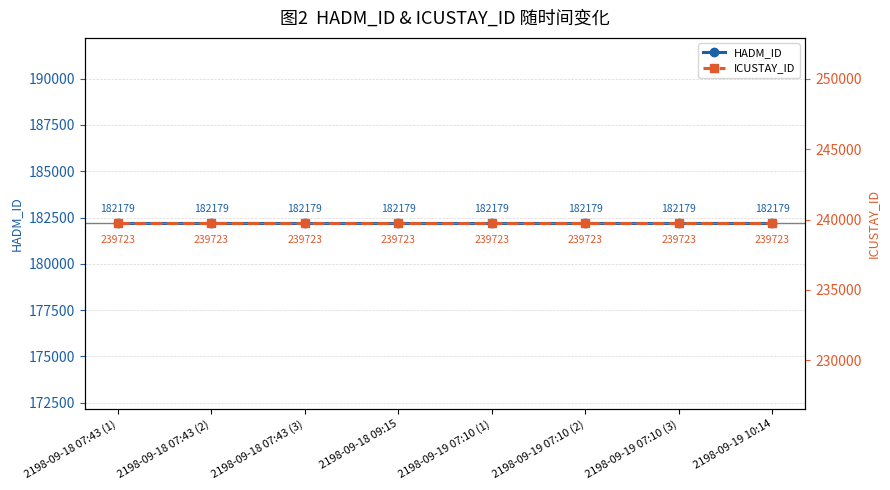

Does the chart display data point markers on the line(s)?

Yes